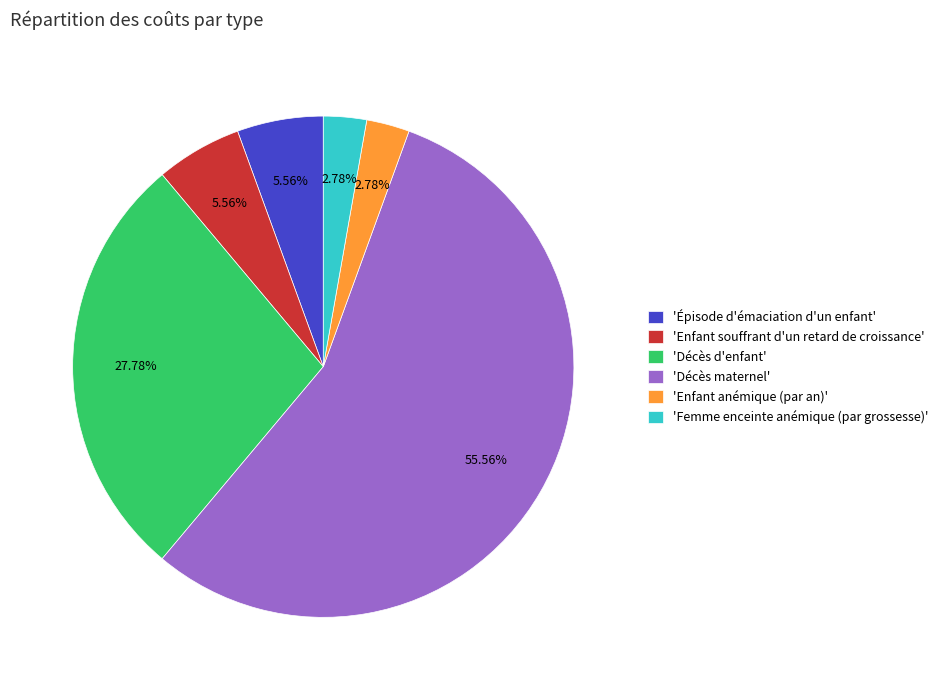

What is the majority slice?

'Décès maternel'